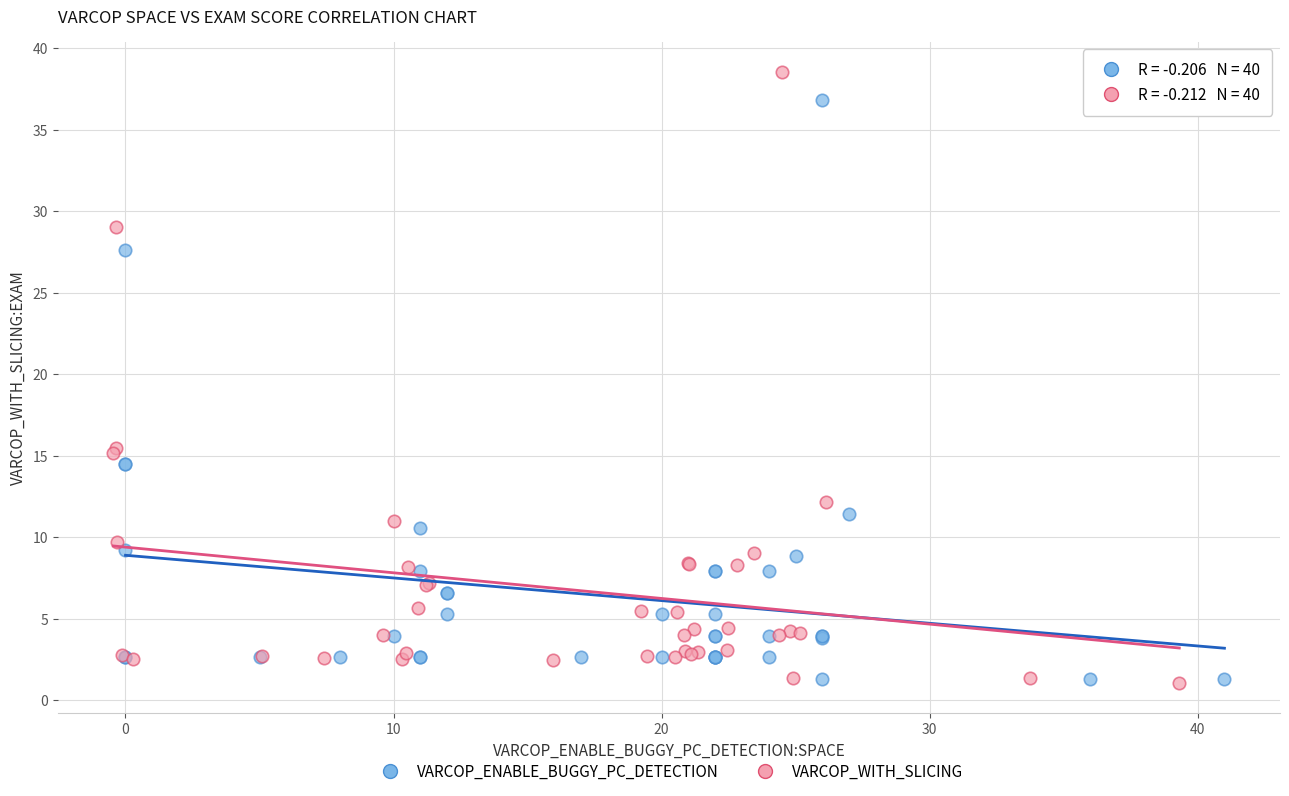

What are all the series names shown in the legend?

VARCOP_ENABLE_BUGGY_PC_DETECTION, VARCOP_WITH_SLICING